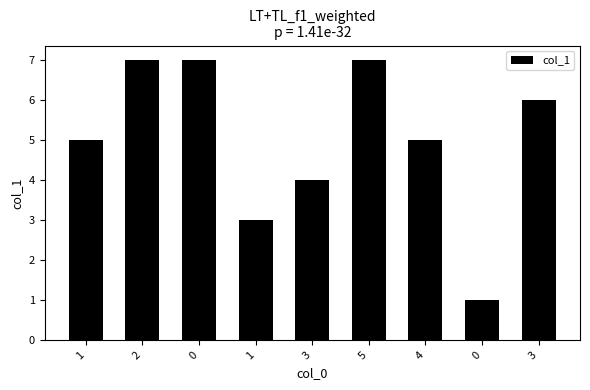

Where is the data nearest to the value 4?

3